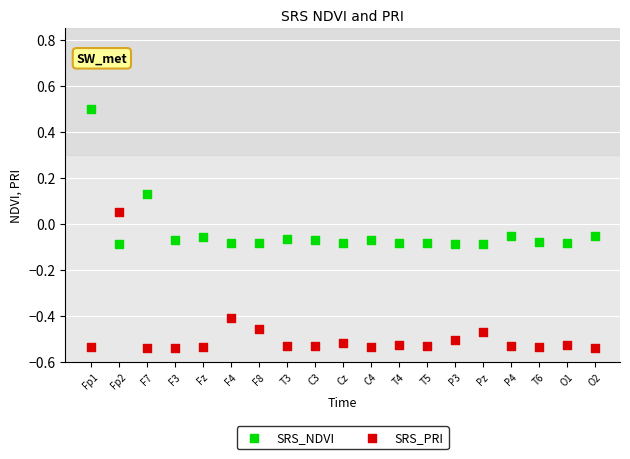

Across all data points, what is the range of Y values (max minus min)?

1.0